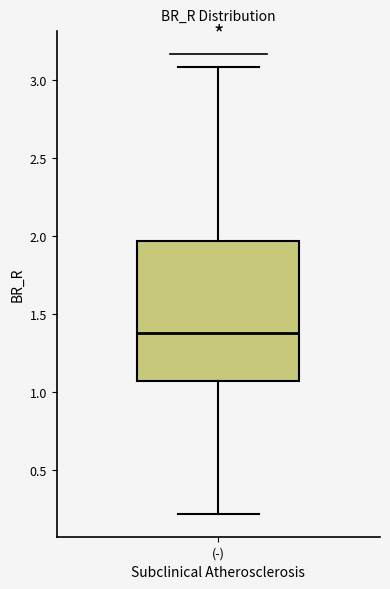

Read this box plot against the y-axis: the position of the median line, the range covered by the box, and the ends of both whiskers. The values are not printed on the chart, so give them approximately, as read against the axis.

median 1.40, box 1.05 to 1.95, whiskers 0.20 to 3.10